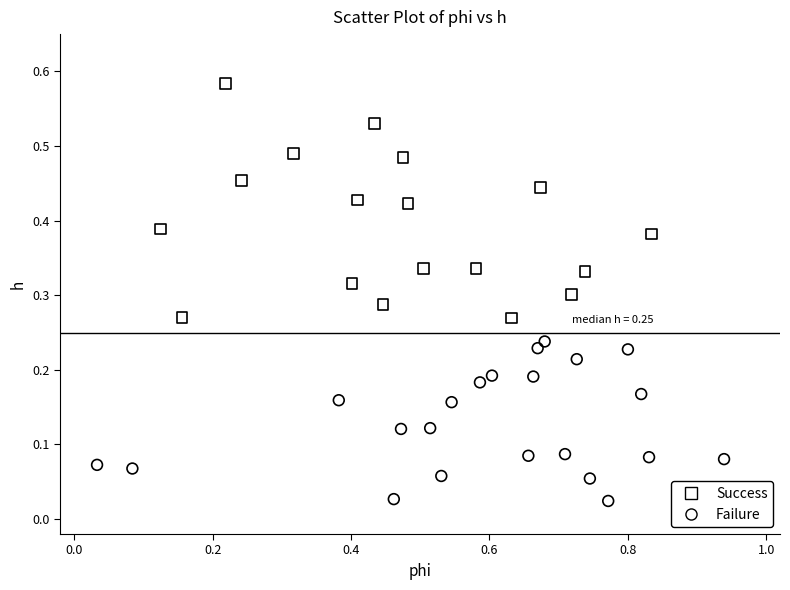

What are all the series names shown in the legend?

Success, Failure